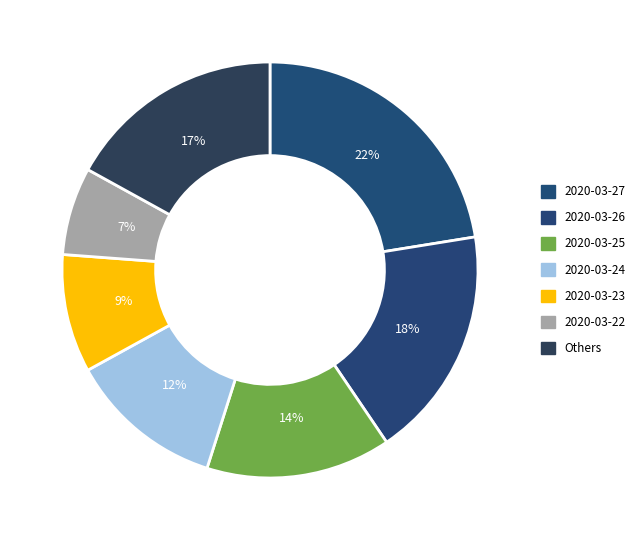

Which slice is the largest?

2020-03-27